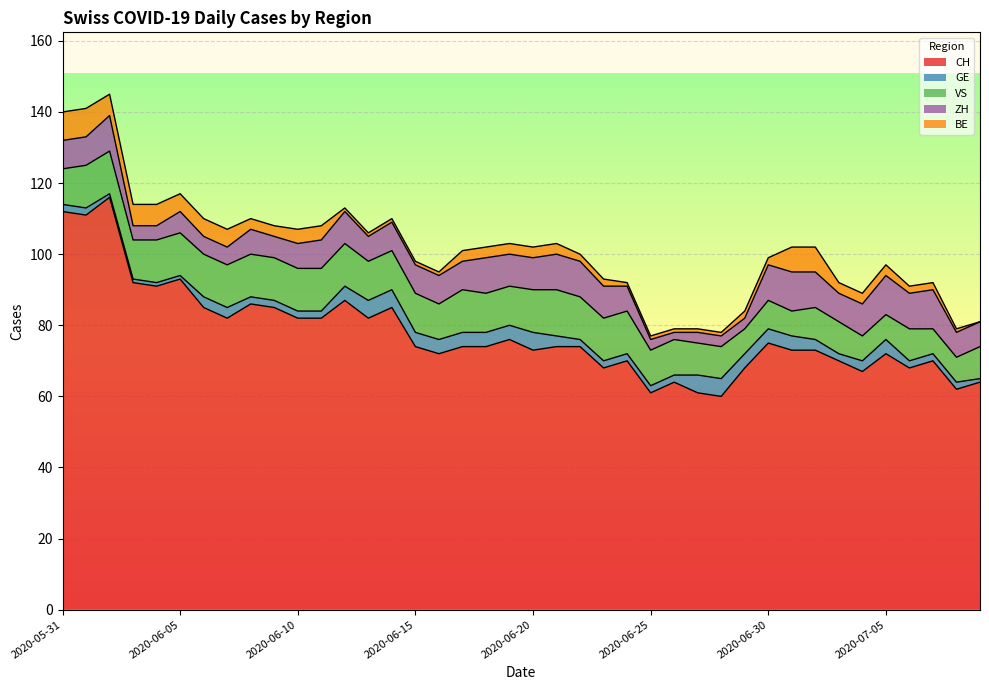

What is the total value across all series at 2020-07-03?

92